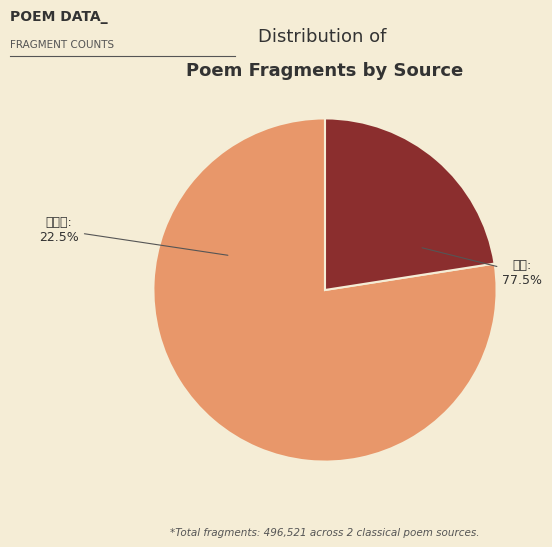

True or false: 送客·诸君送我帝城东 accounts for 66% of the total.

False